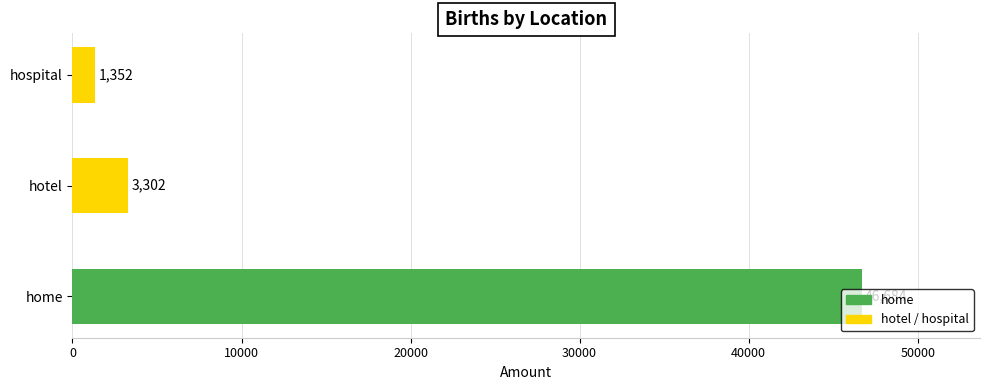

What is the sum of all values?

51338